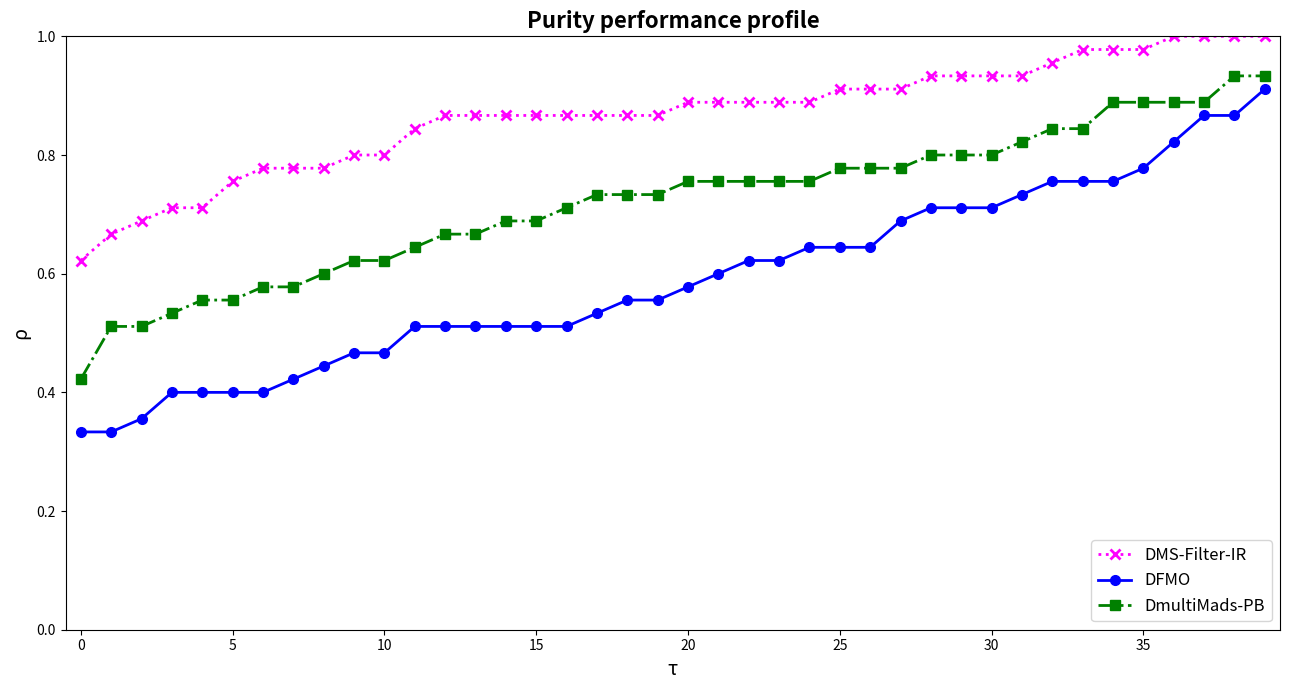

True or false: DMS-Filter-IR and DmultiMads-PB cross at least once.

False